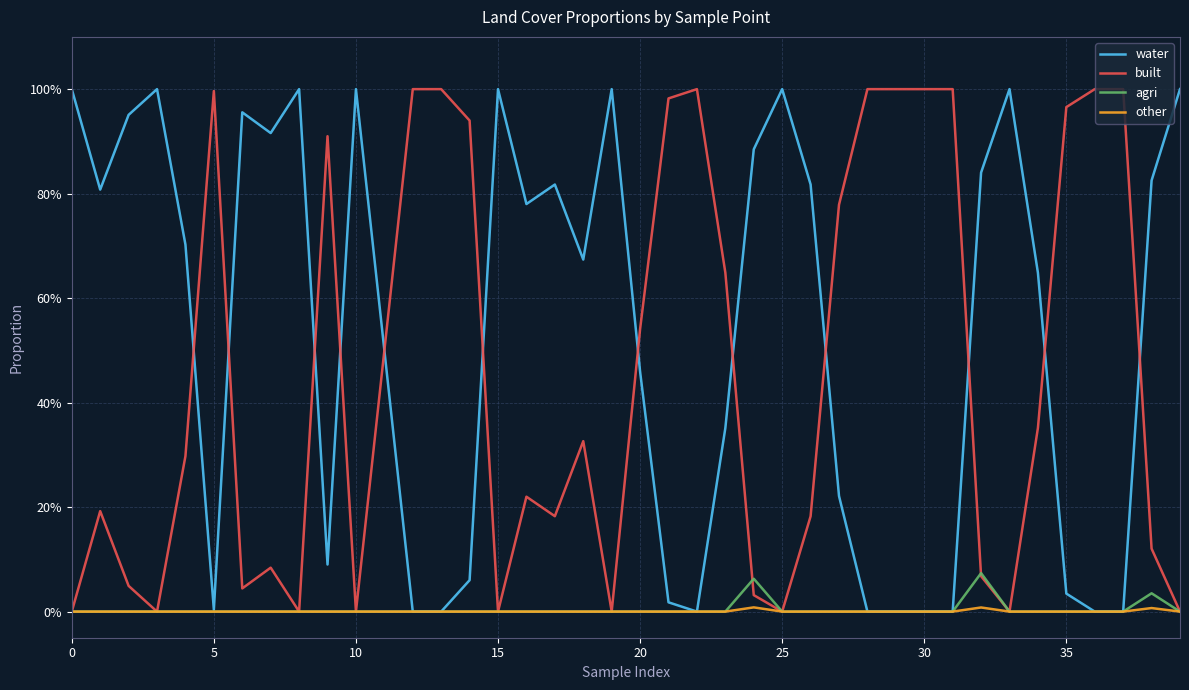

True or false: other has more than 0 interior local peaks.

True